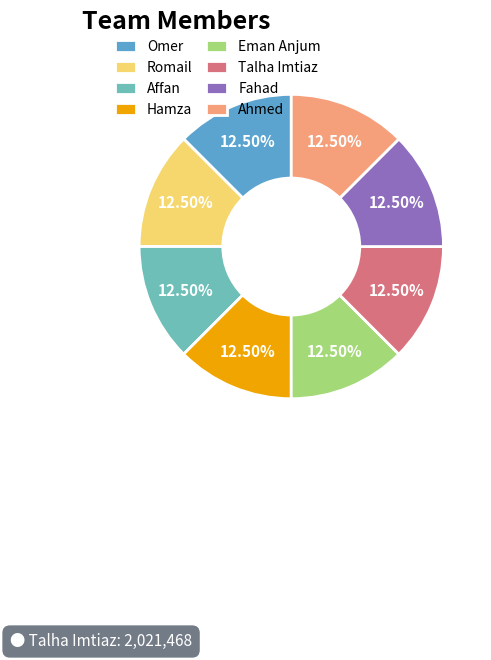

Which has a higher value, Hamza or Affan?

Hamza